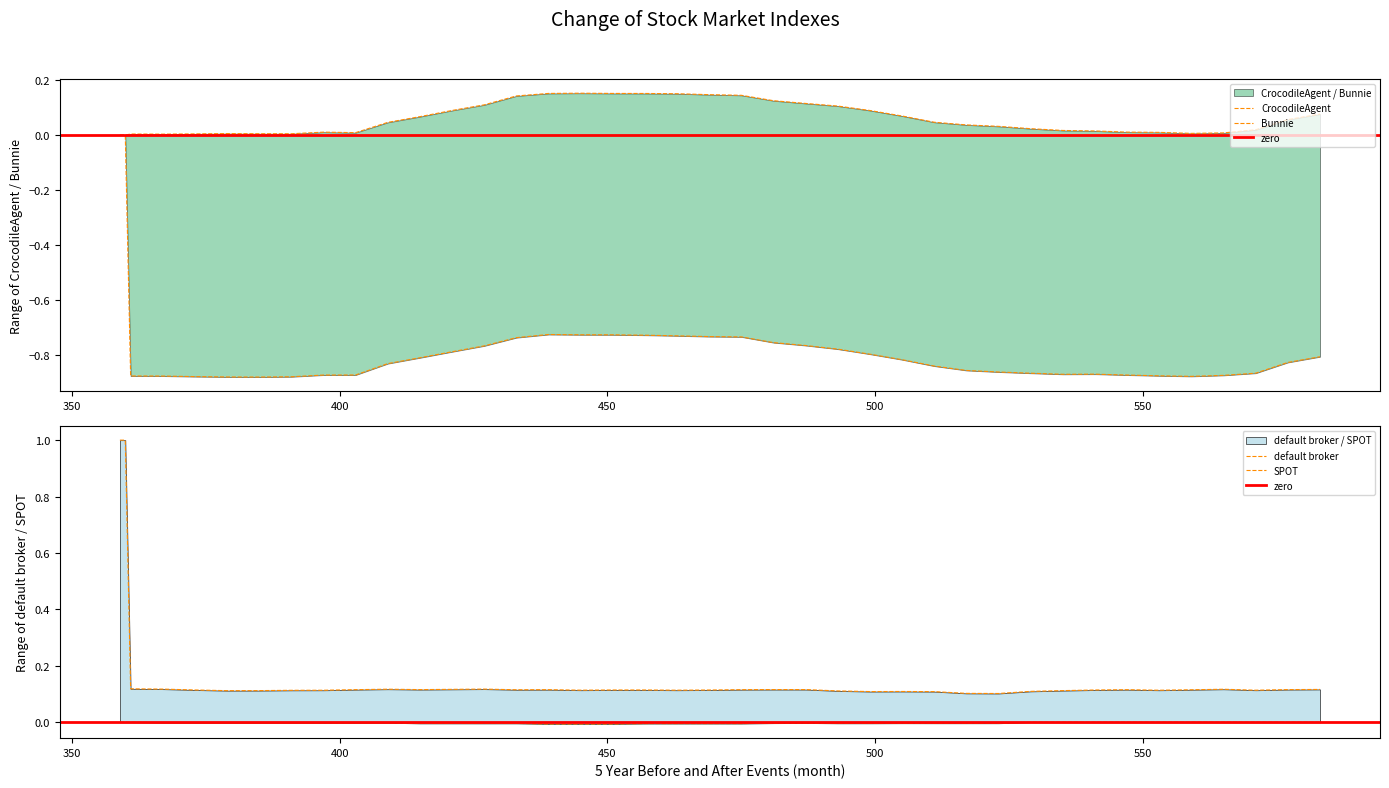

What is the minimum value shown in the chart?

-0.9